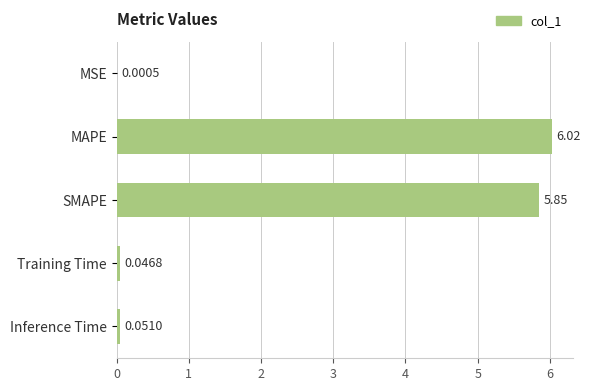

What is the sum of all values?

12.0